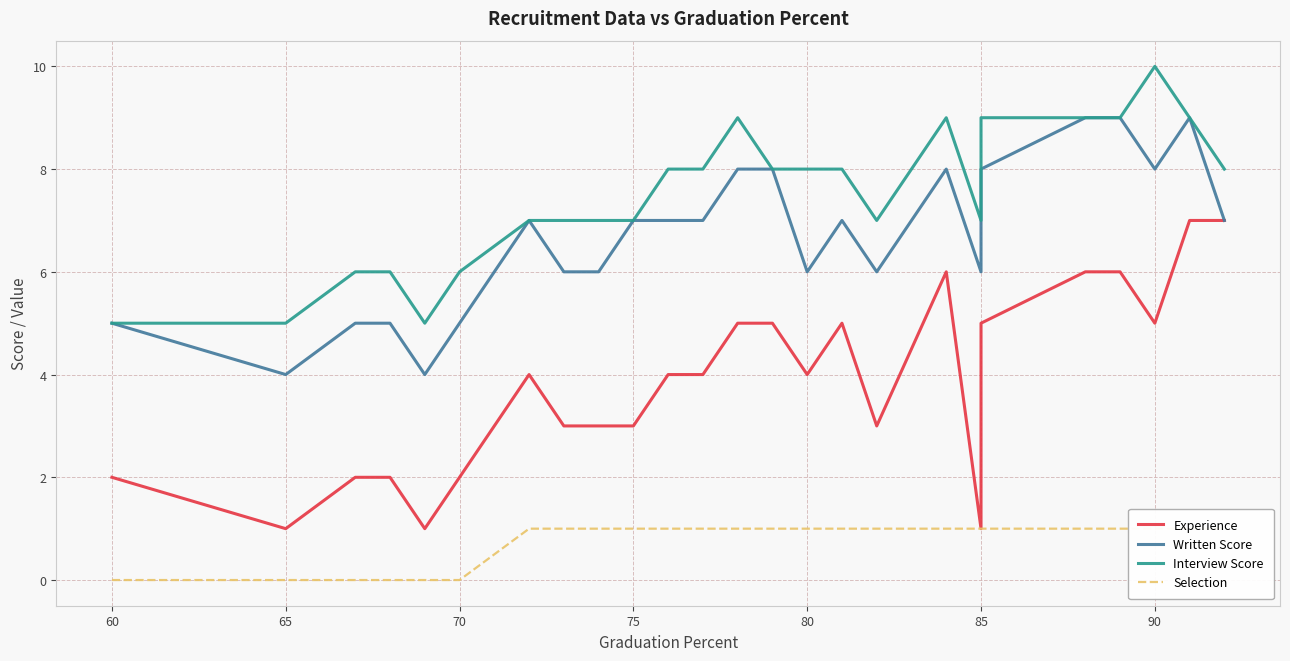

How many lines are shown in the chart?

4